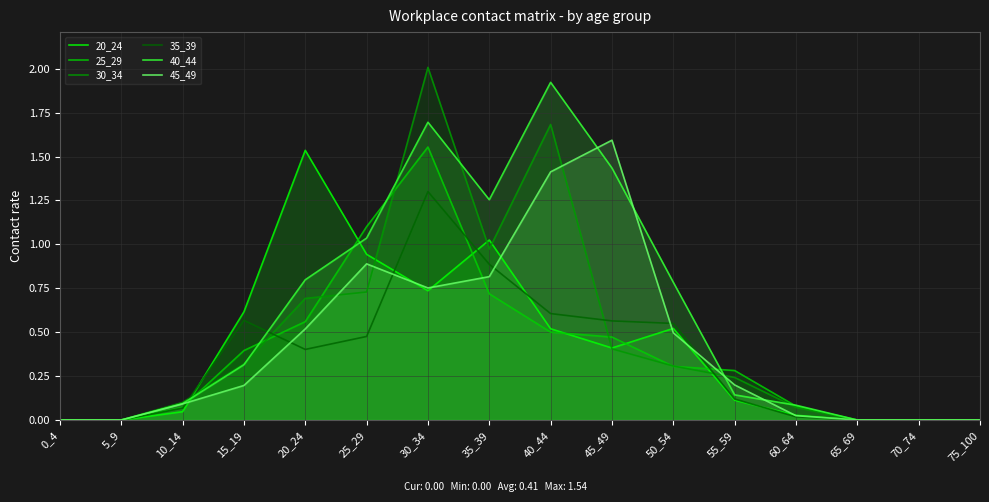

Where is the first local maximum for 45_49?

25_29